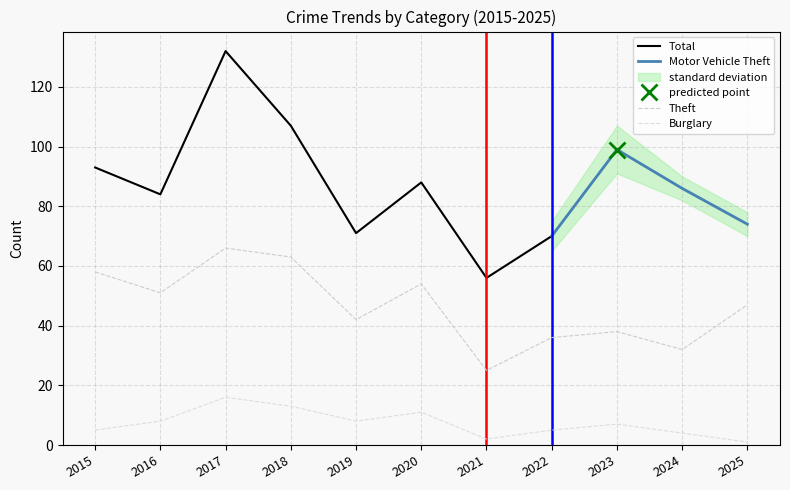

What is the difference between the second highest and second lowest values in the Total series?

37